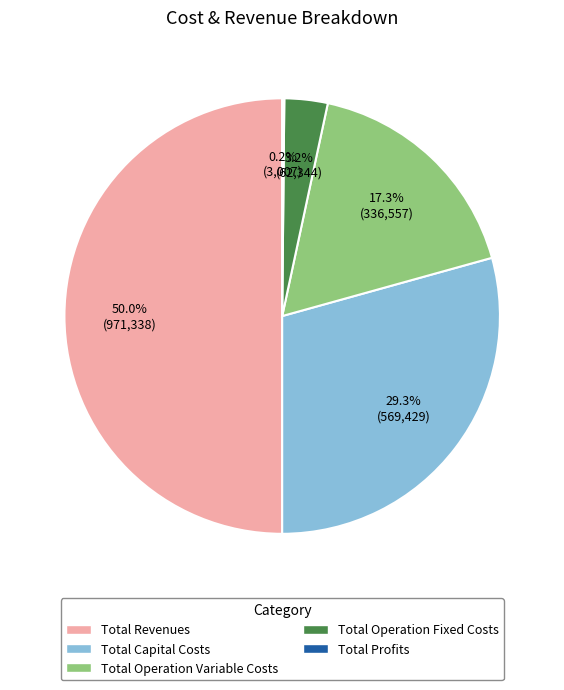

To the nearest percent, what percentage of the pie is Total Operation Fixed Costs?

3%